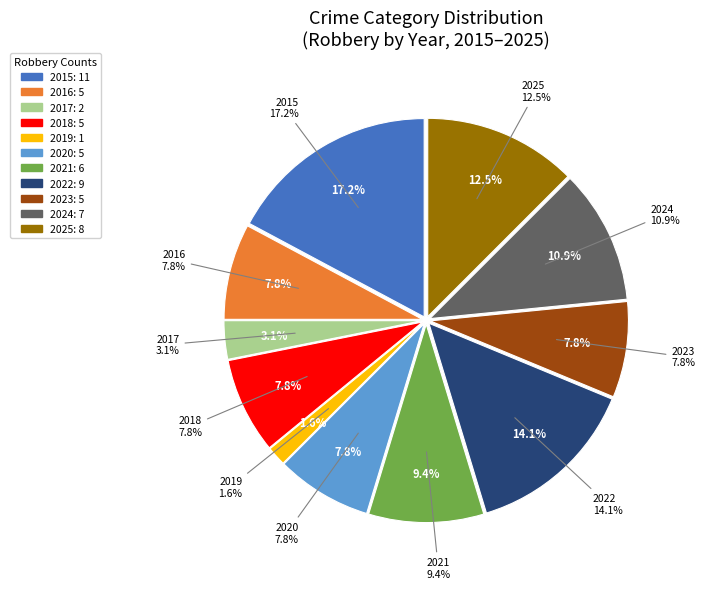

How many slices are in this pie chart?

11